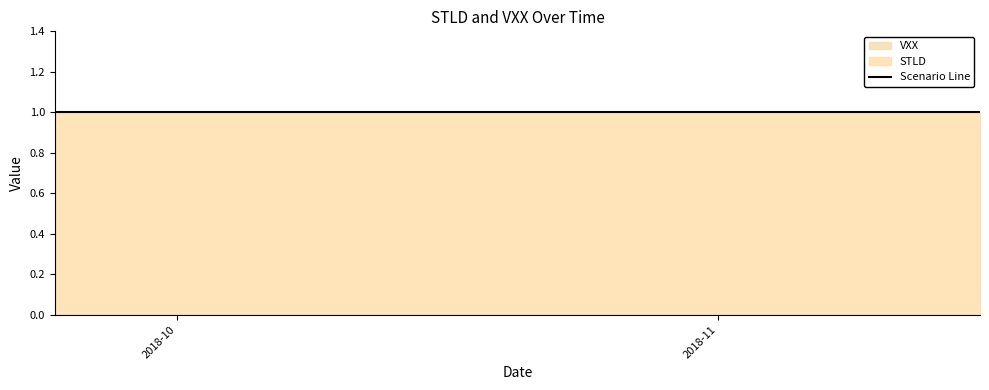

Which series has the widest spread of values?

STLD